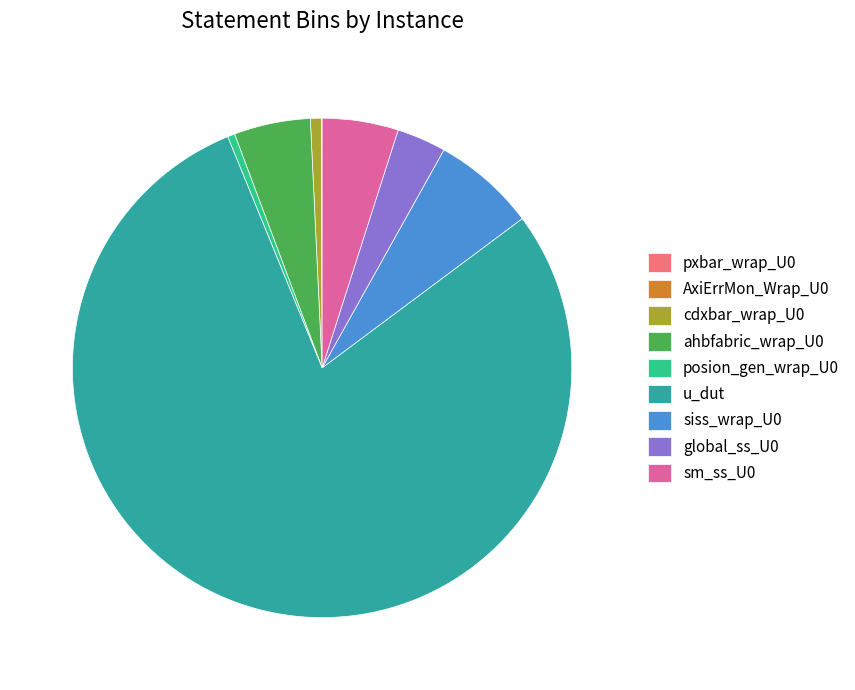

Is there a majority slice in this chart?

Yes